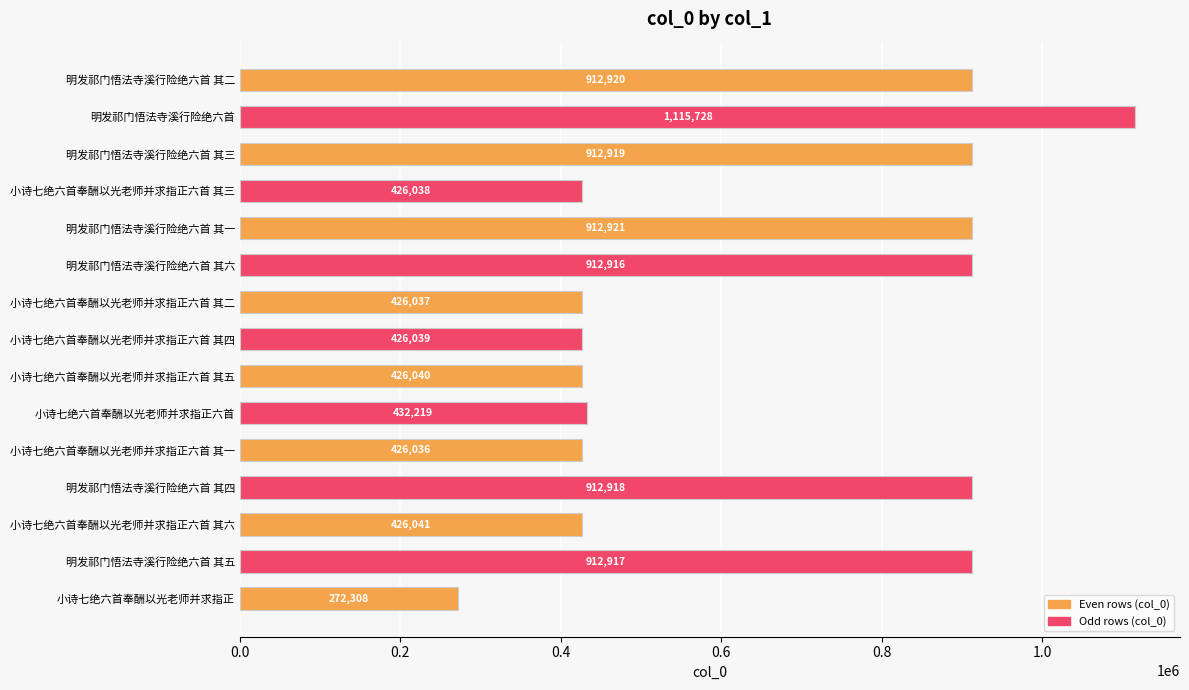

What is the difference between the maximum and minimum values?

843420